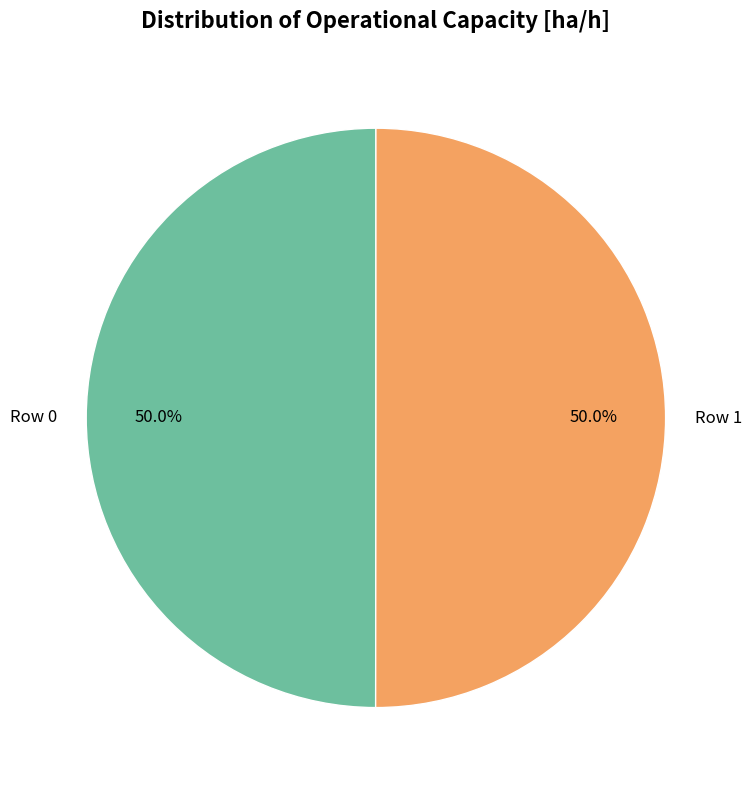

What percentage do Row 1 and Row 0 together represent?

100.0%